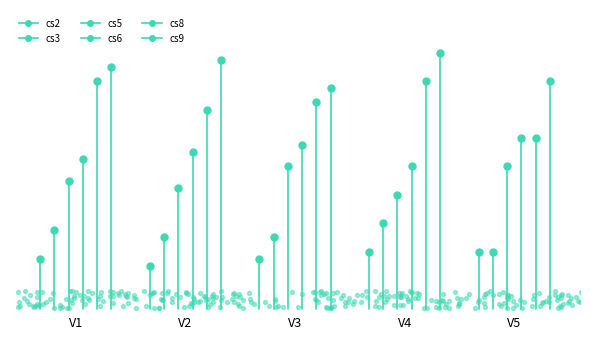

Which series reaches the minimum Y coordinate?

cs2